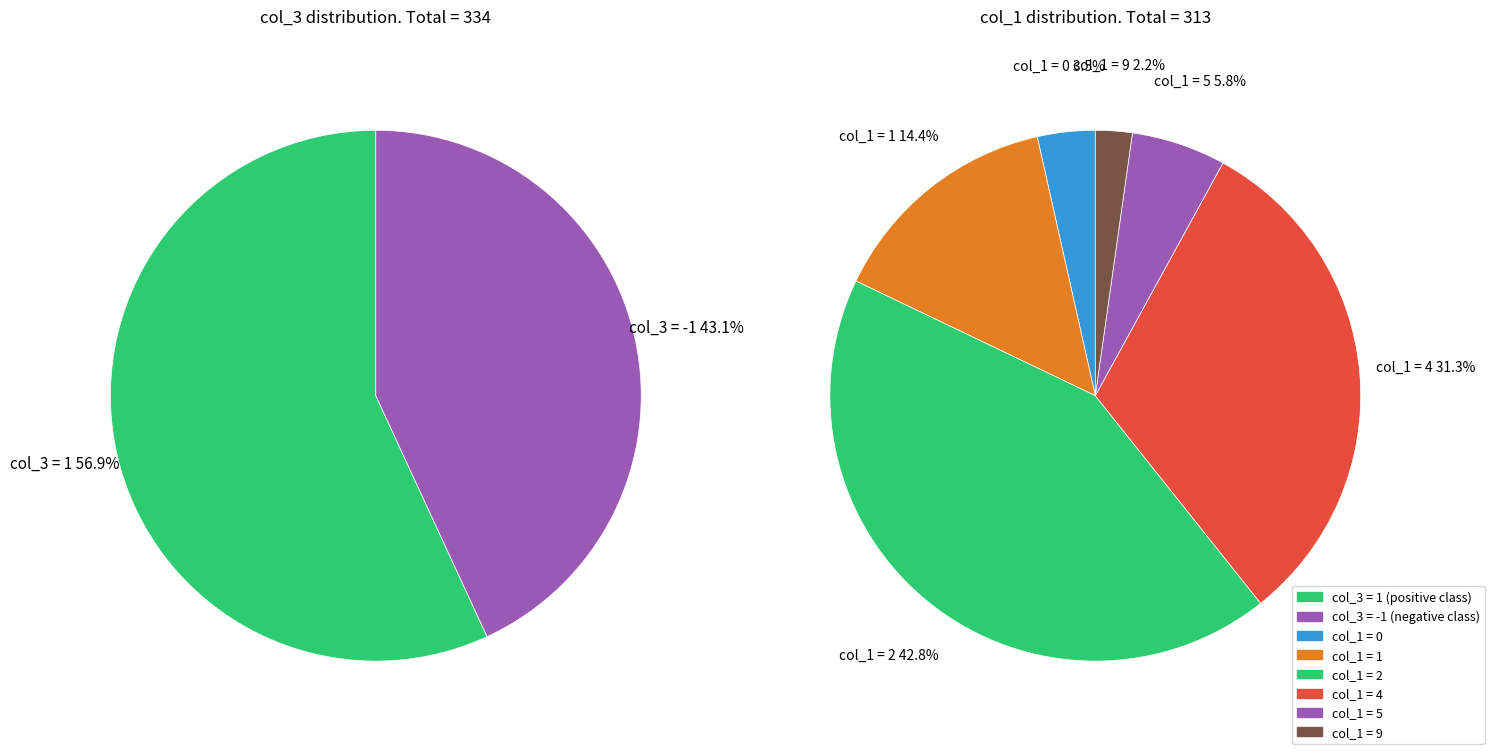

Is the sum of other and 0 greater than half?

No